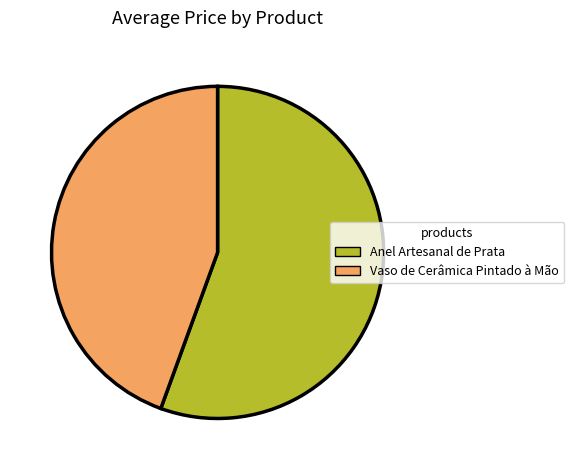

The Vaso de Cerâmica Pintado à Mão slice represents 52% of the pie. True or false?

False